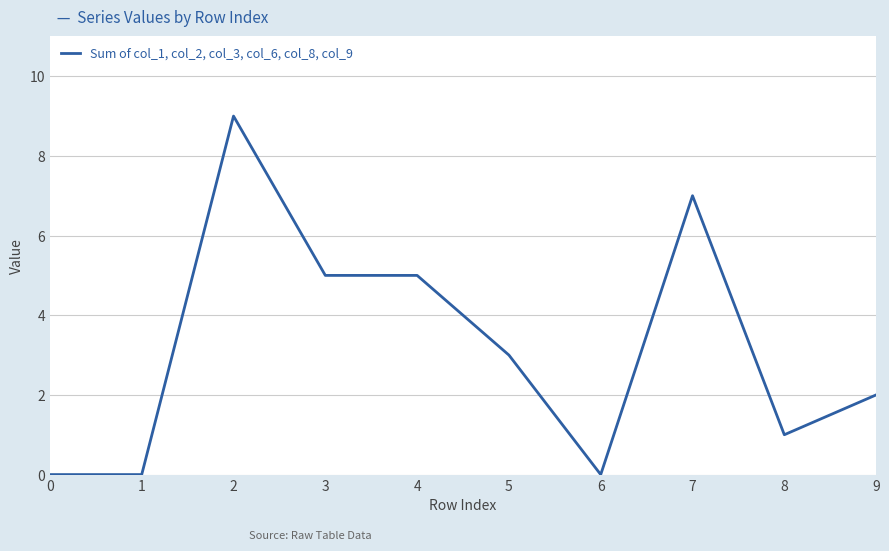

Is it true that the value at 0 is 0?

True